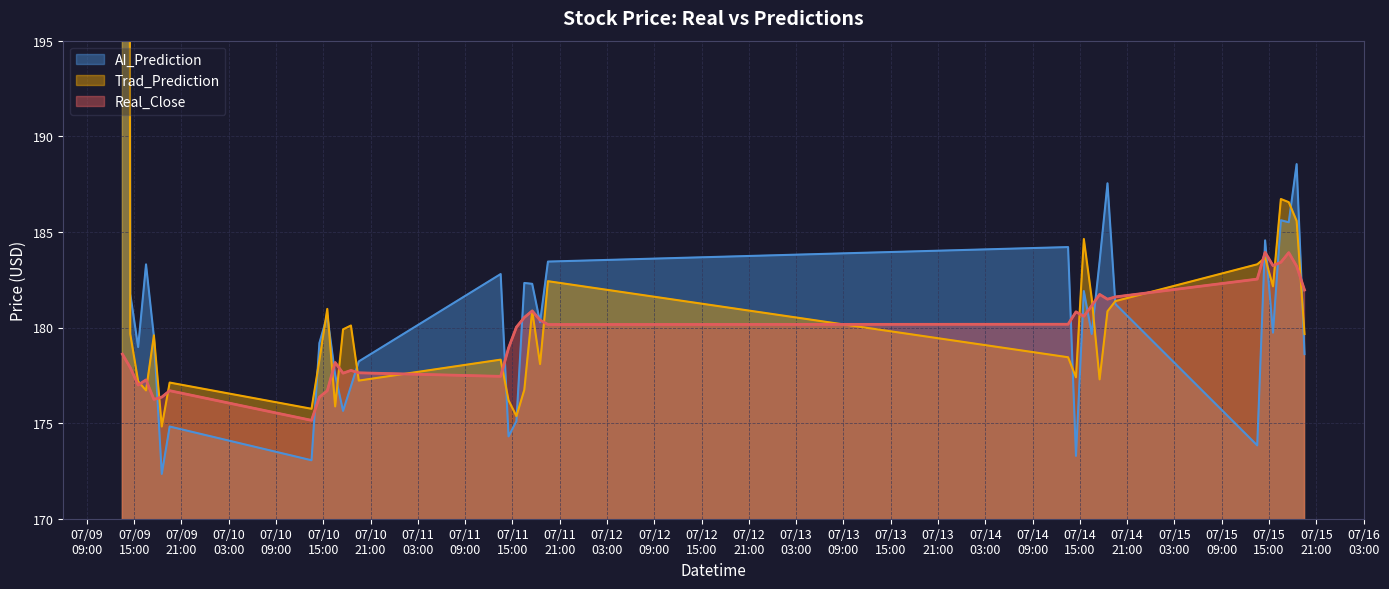

How many values in the Trad_Prediction series are below 179?

16